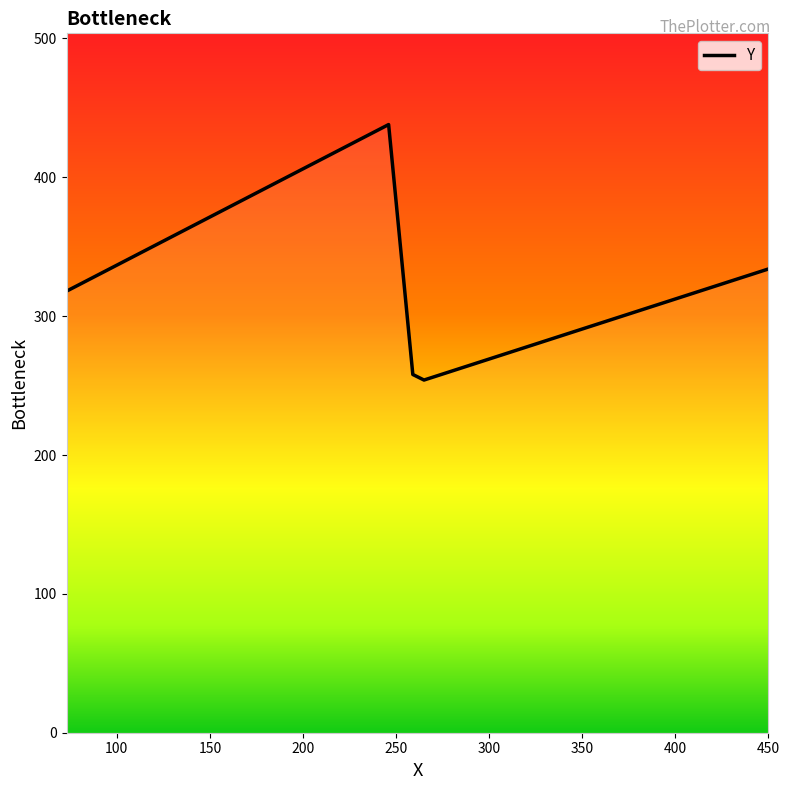

What is the maximum value shown in the chart?

438